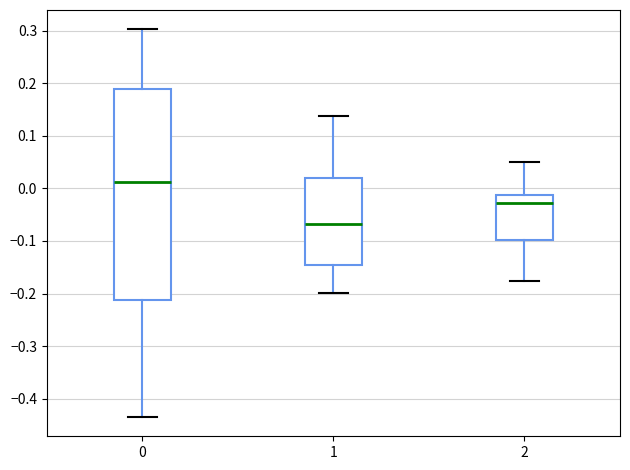

Which box is the tallest, from its lower edge to its upper edge?

0